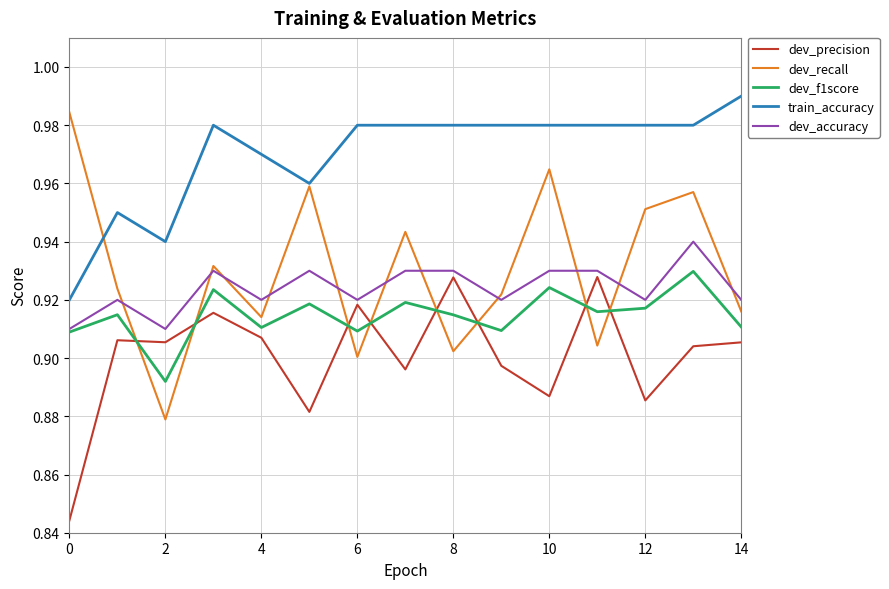

Which series has the largest range (max minus min)?

dev_recall